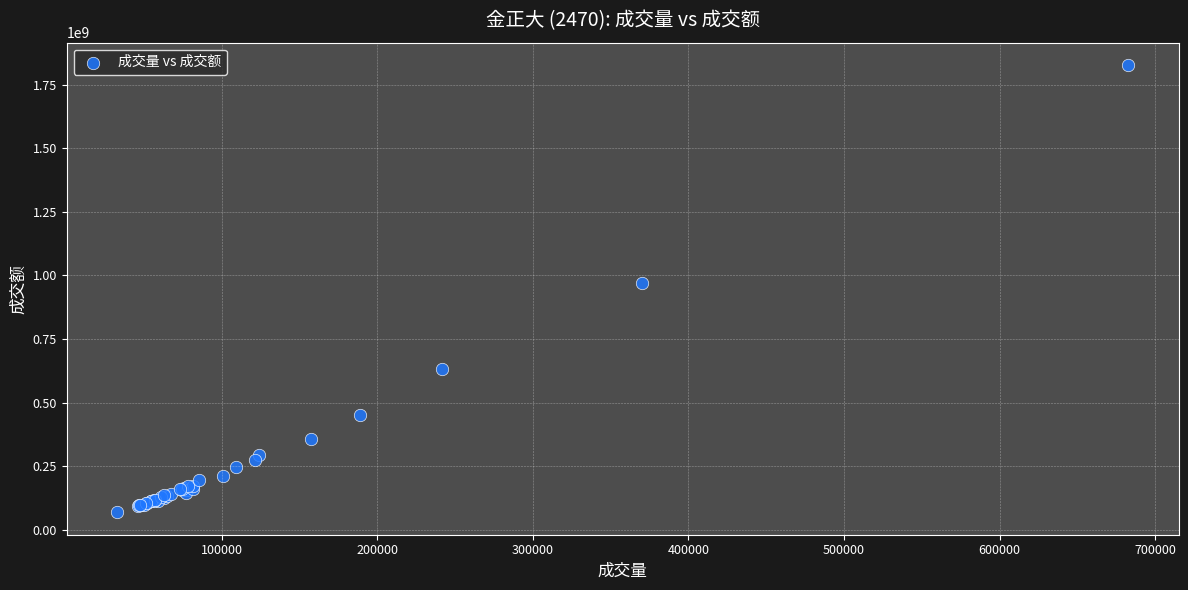

What Y value in the scatter plot is closest to 947405889?

971510369.9